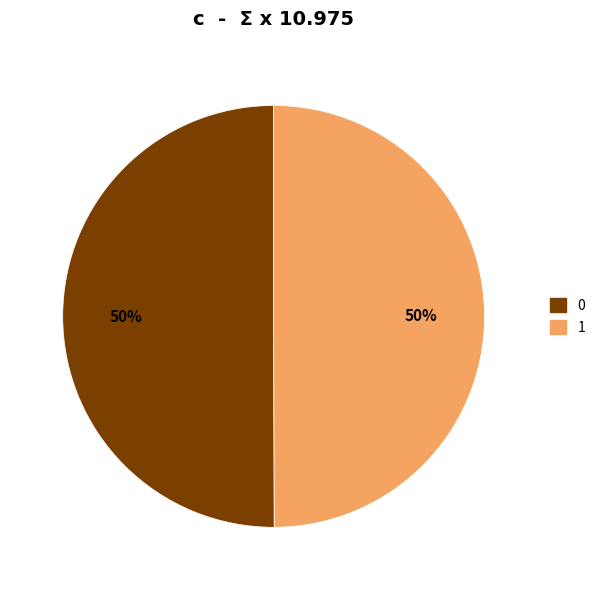

The 0 slice represents 45% of the pie. True or false?

False